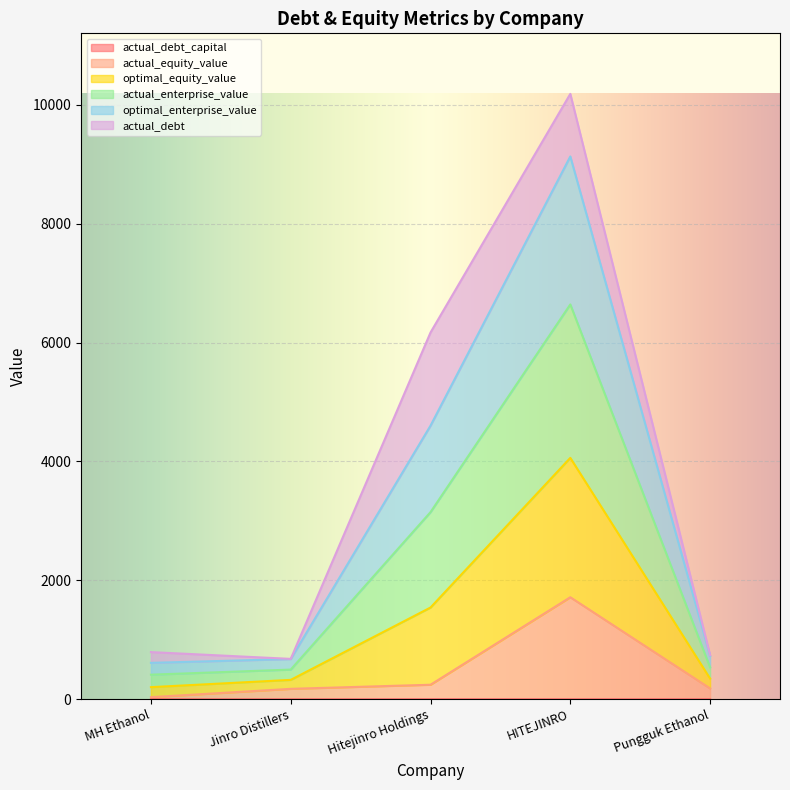

Between MH Ethanol and HITEJINRO, which is larger?

MH Ethanol